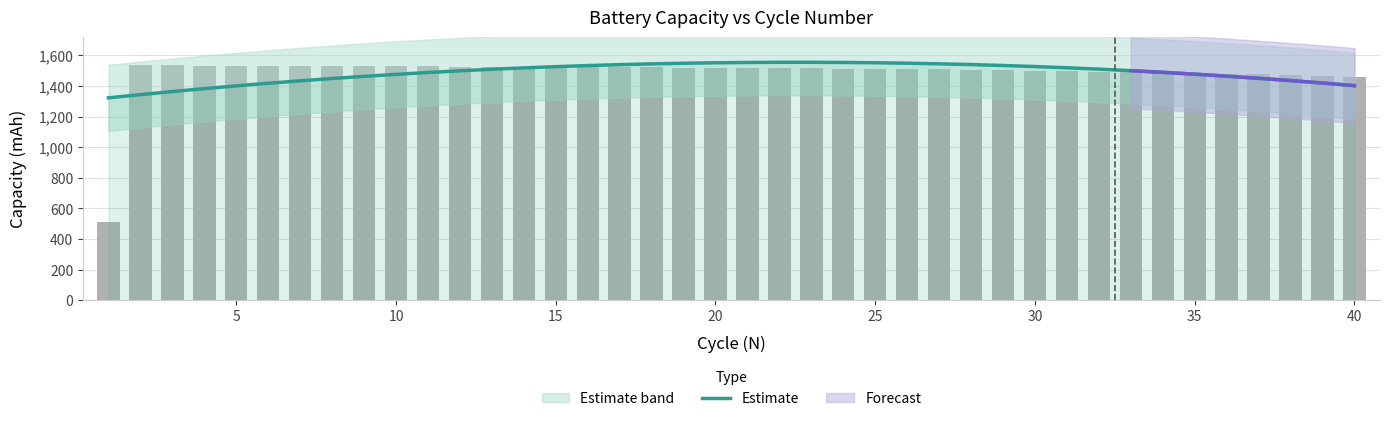

What is the sum of the values at 11 and 13?

3018.5